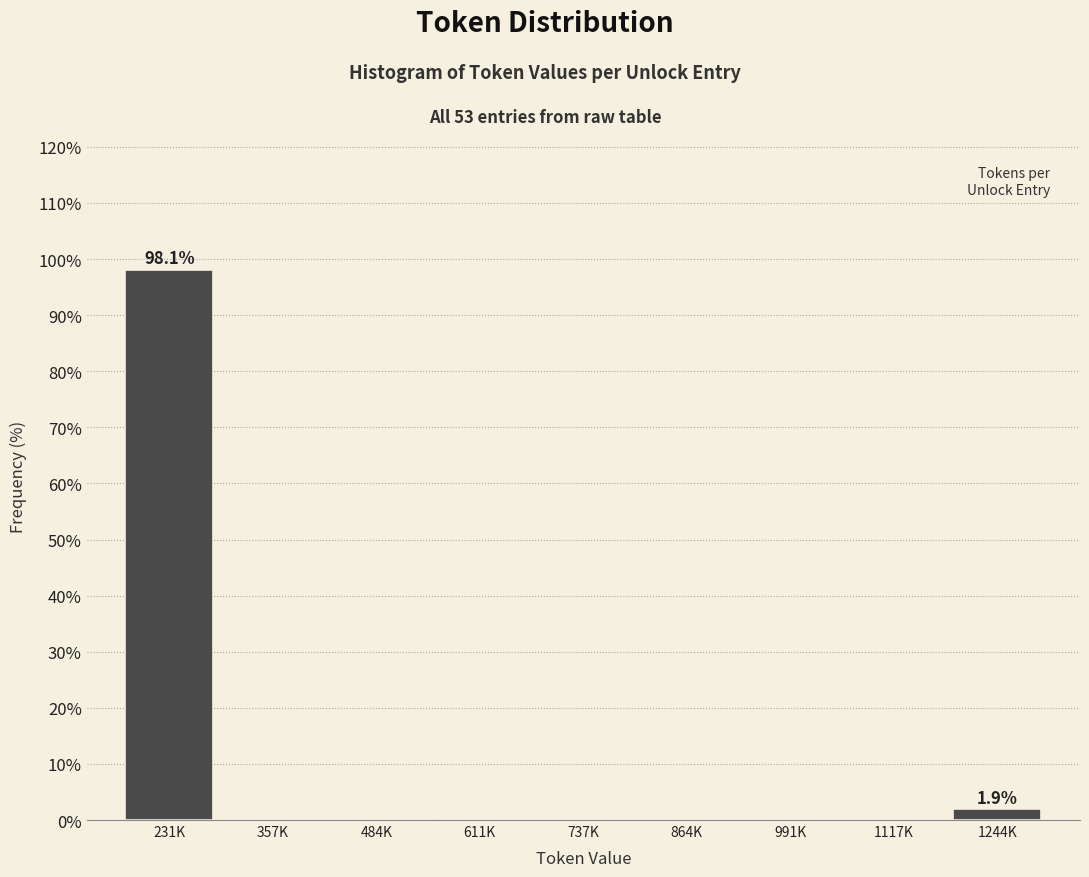

Reading right to left, list all the values displayed in this chart.

1244K=1.9	1117K=0.0	991K=0.0	864K=0.0	737K=0.0	611K=0.0	484K=0.0	357K=0.0	231K=98.1